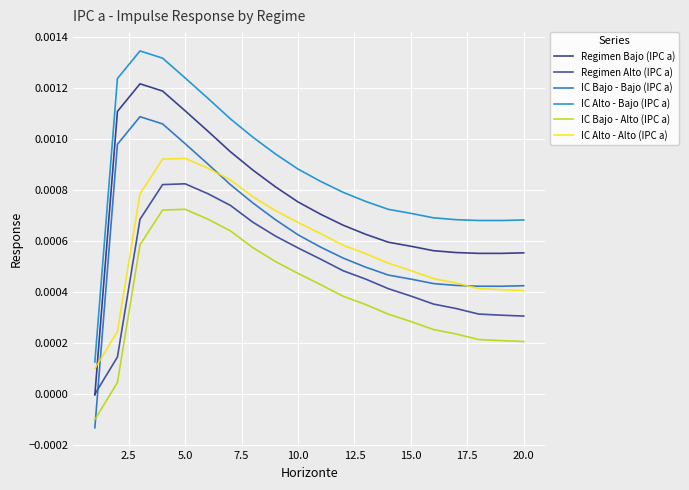

True or false: IC Alto - Bajo (IPC a) and IC Bajo - Bajo (IPC a) cross at least once.

False